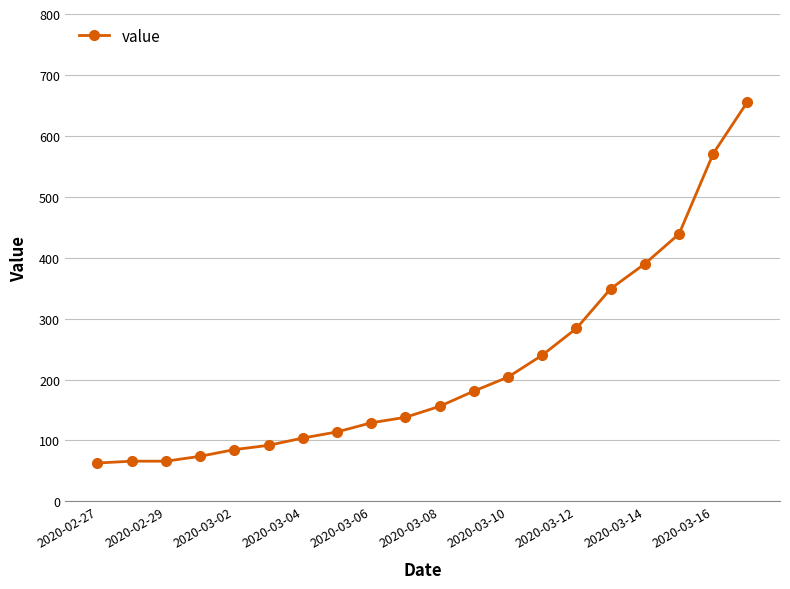

What is the value of the 10th point from the left?

138